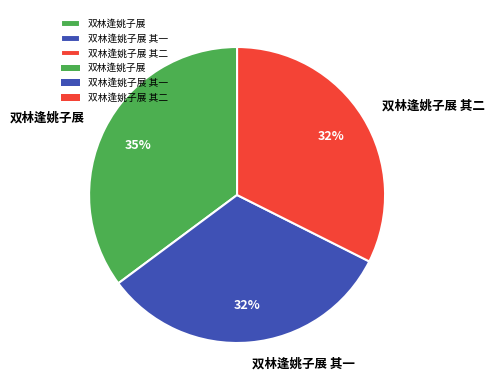

True or false: 双林逢姚子展 其一 accounts for 43% of the total.

False